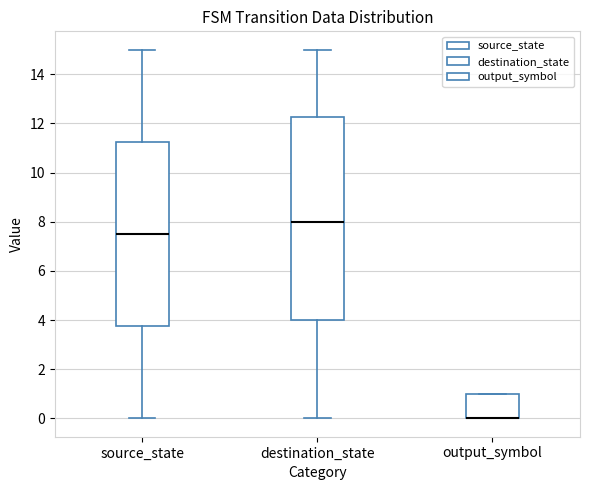

Where is the lower edge of the box for source_state on the y-axis? The values are not printed on the chart, so give them approximately, as read against the axis.

3.8